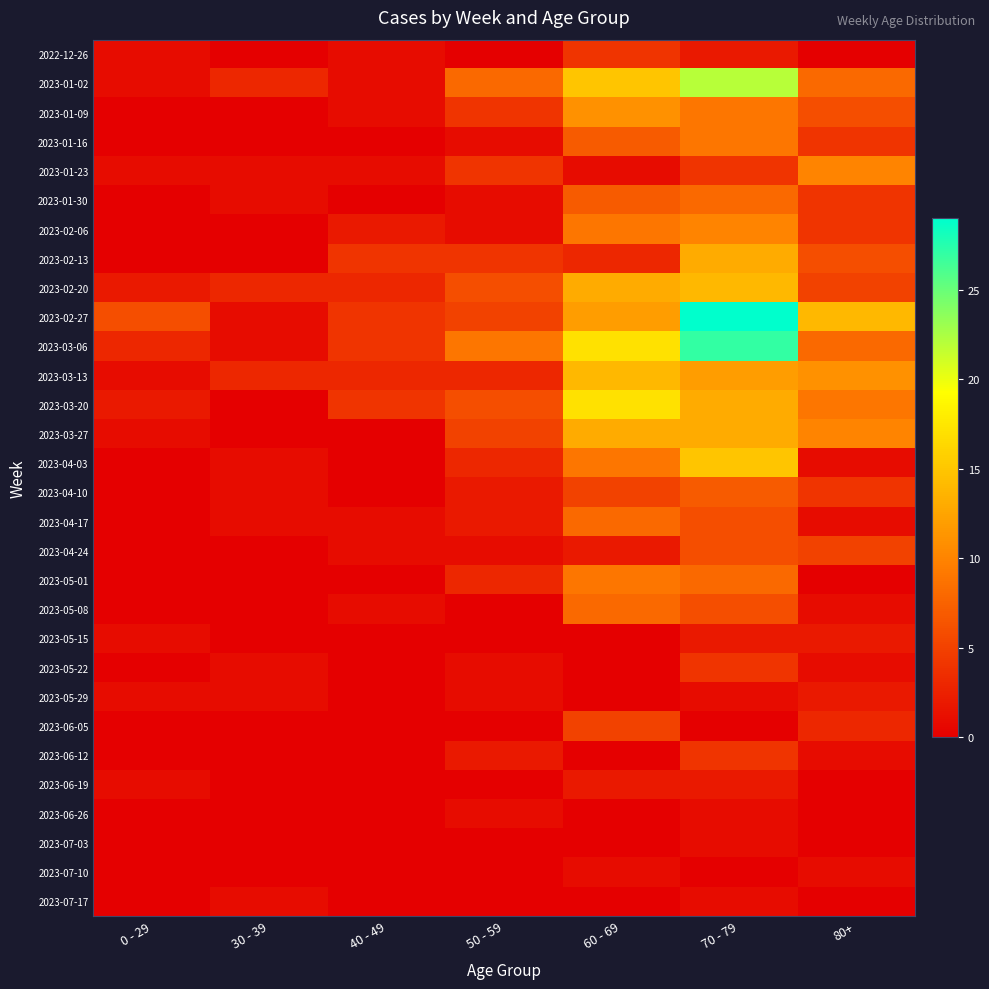

Which series has the largest total across all categories?

2023-02-27